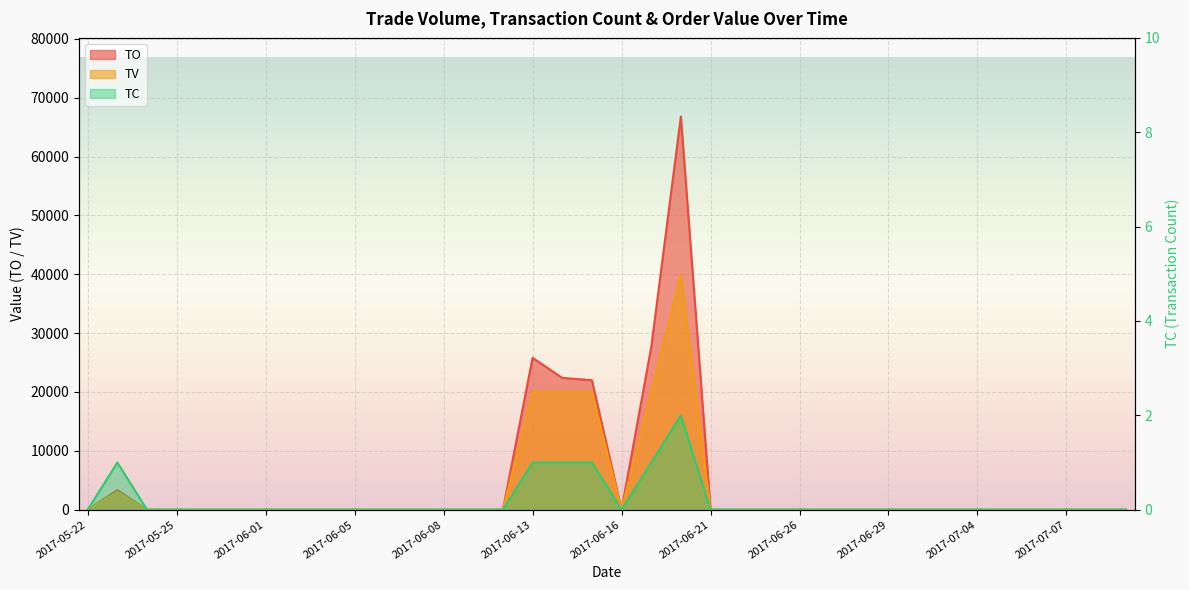

True or false: TV and TC cross at least once.

False